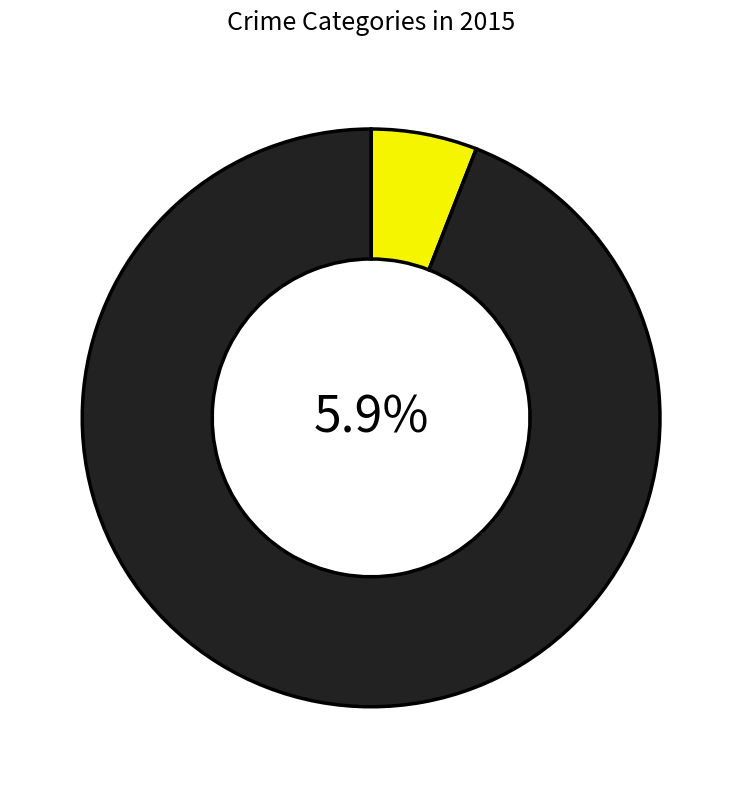

Is Arson the majority of the pie?

No